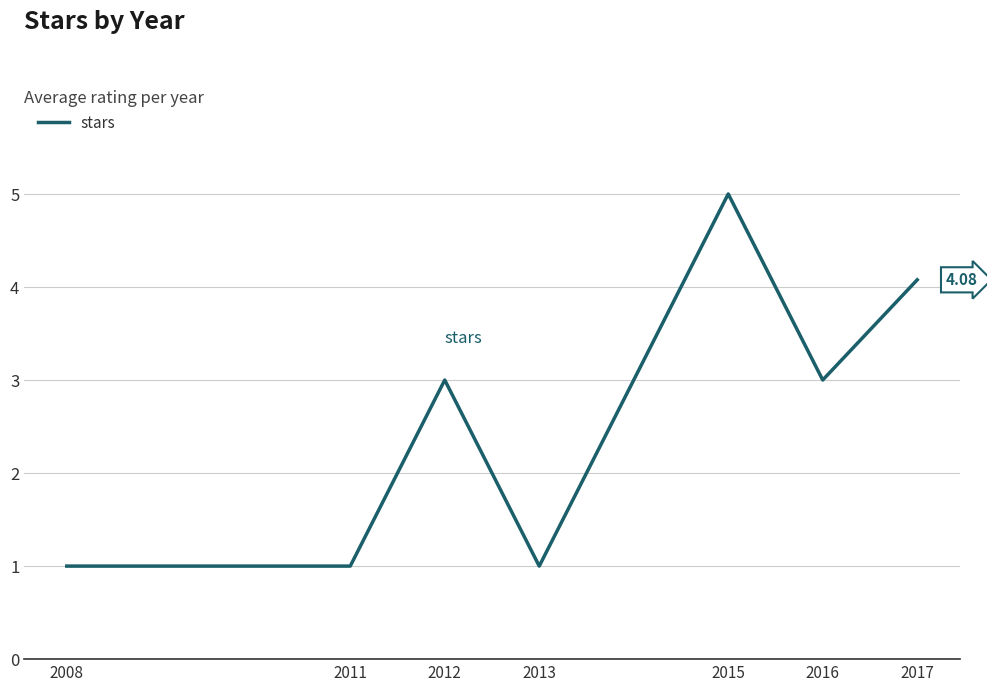

The value at 2012 is 3.0. True or false?

True